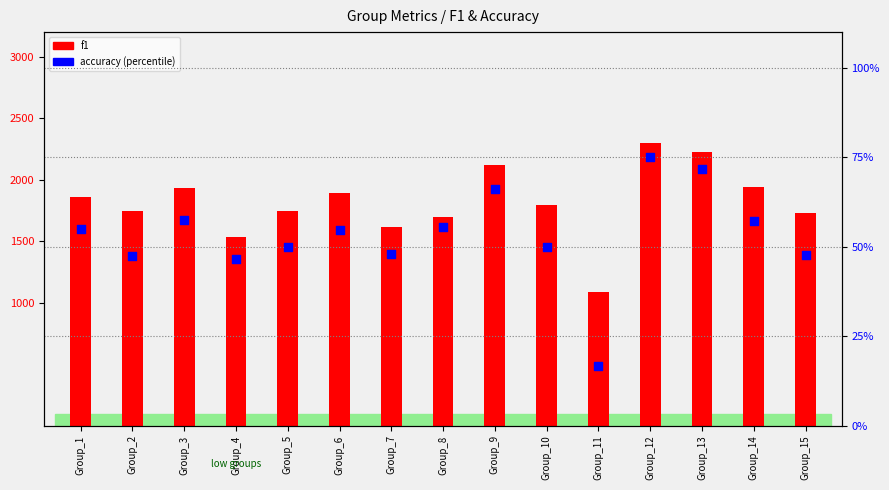

At how many categories does at least one series exceed 1447?

14